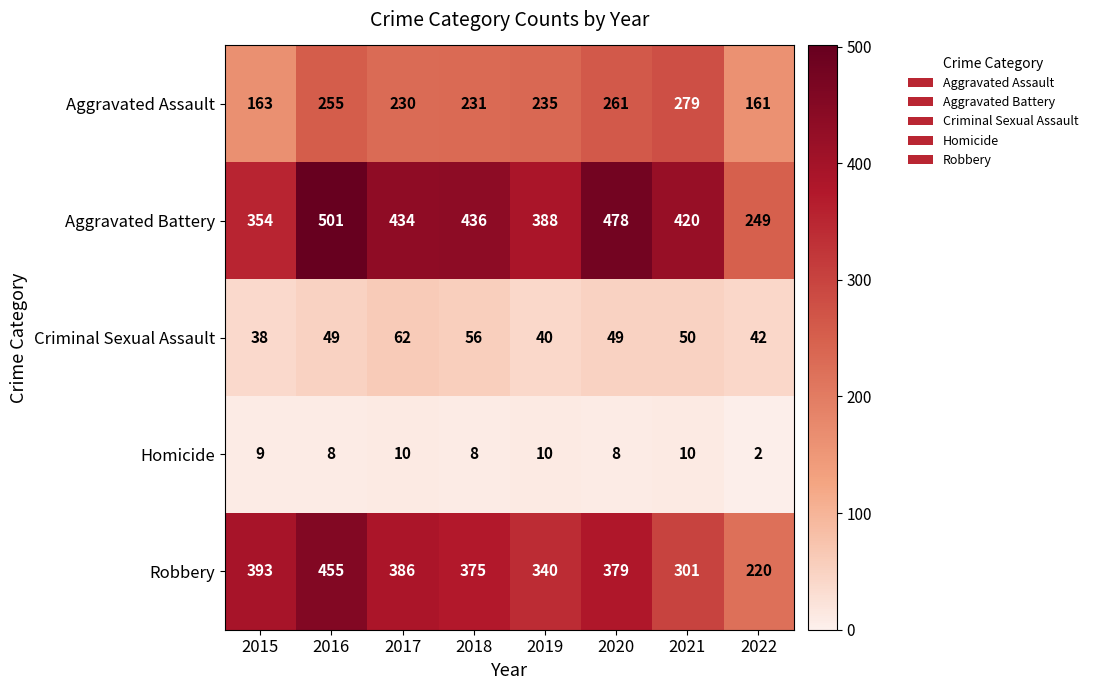

True or false: Aggravated Battery has a value of 183 at 2019.

False